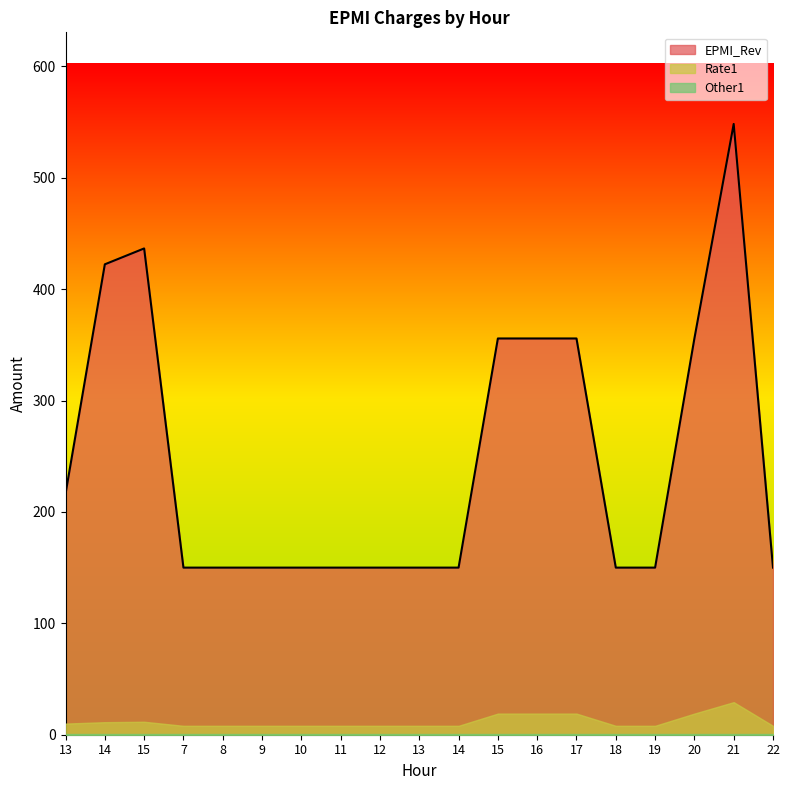

What is the value of the Rate1 point at the 14th from the left?

19.0